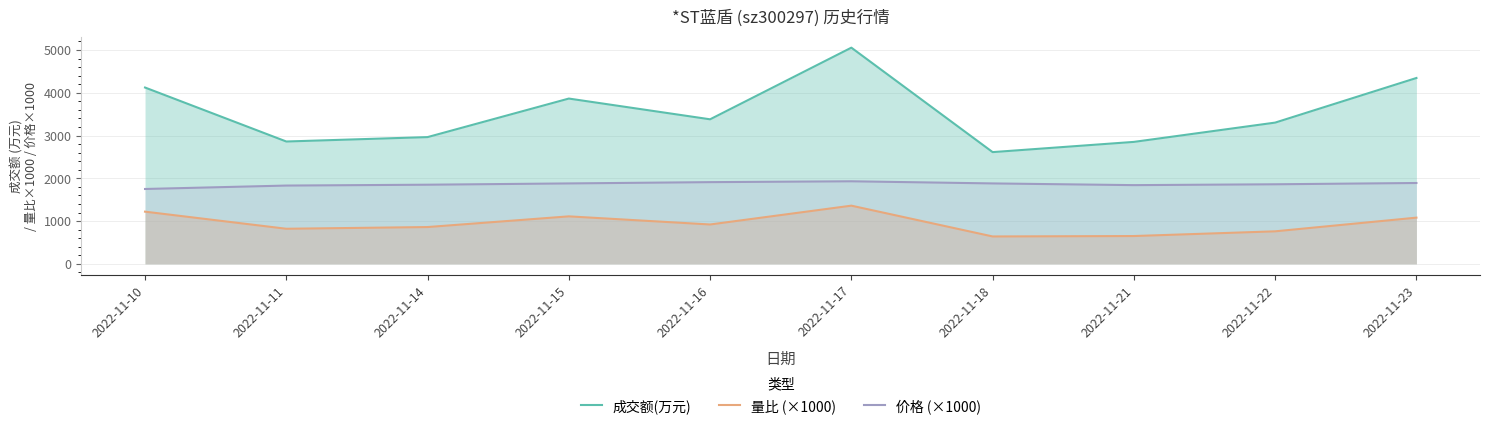

What is the difference between the highest and lowest values at 2022-11-15?

2754